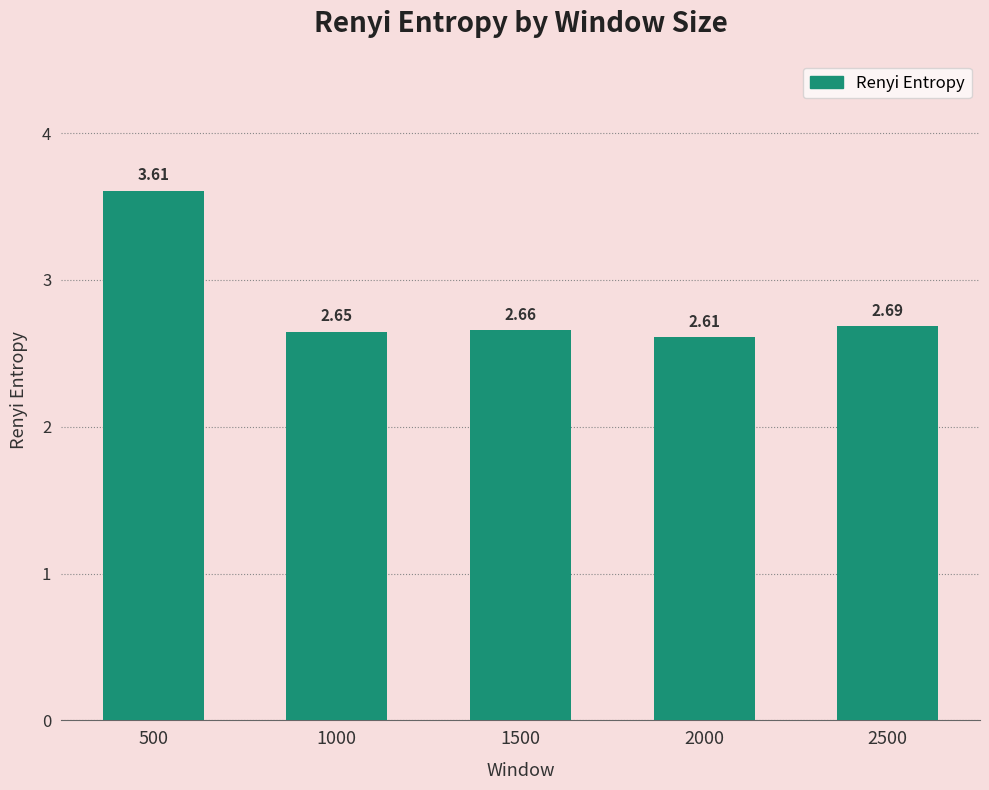

What is the difference between the values at 1500 and 500?

0.9